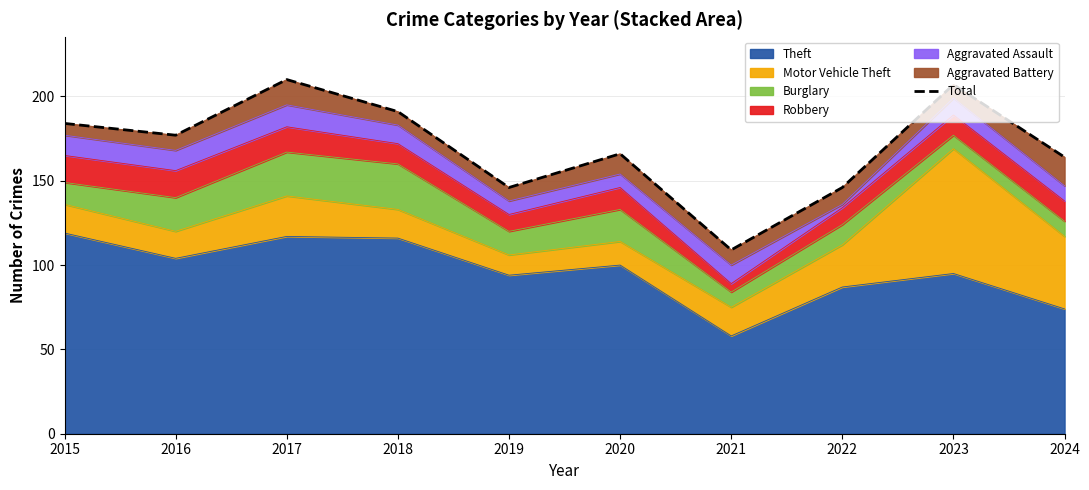

What is the difference between the second highest and second lowest values?

61